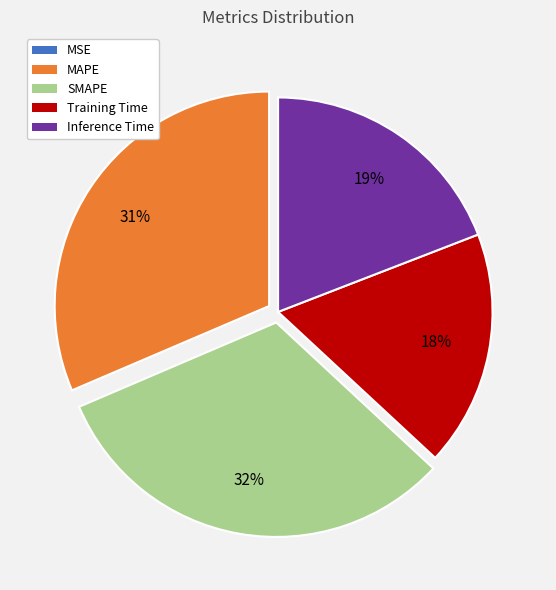

Is it true that MAPE is 45% of the pie?

False